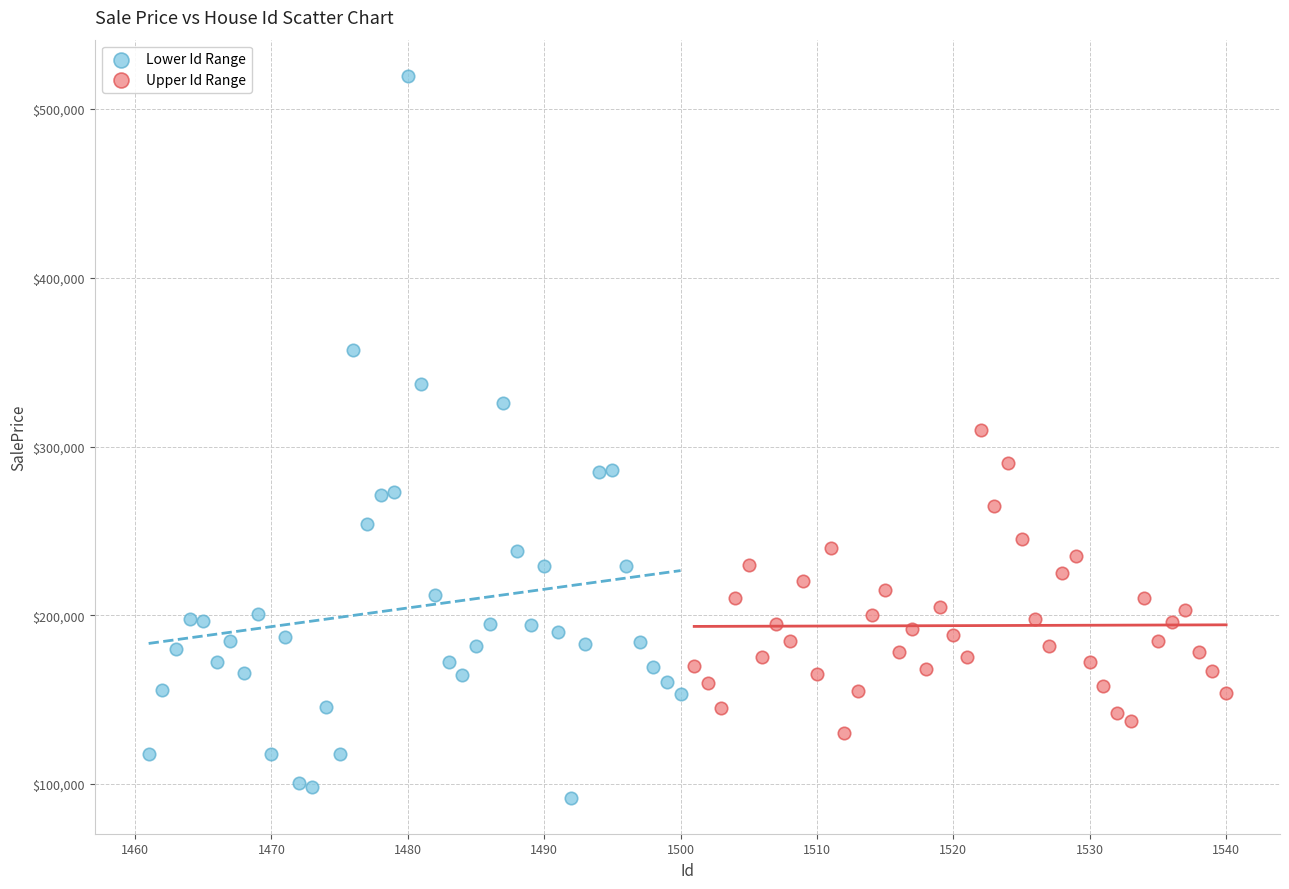

Which series contains the lowest Y value?

Lower Id Range